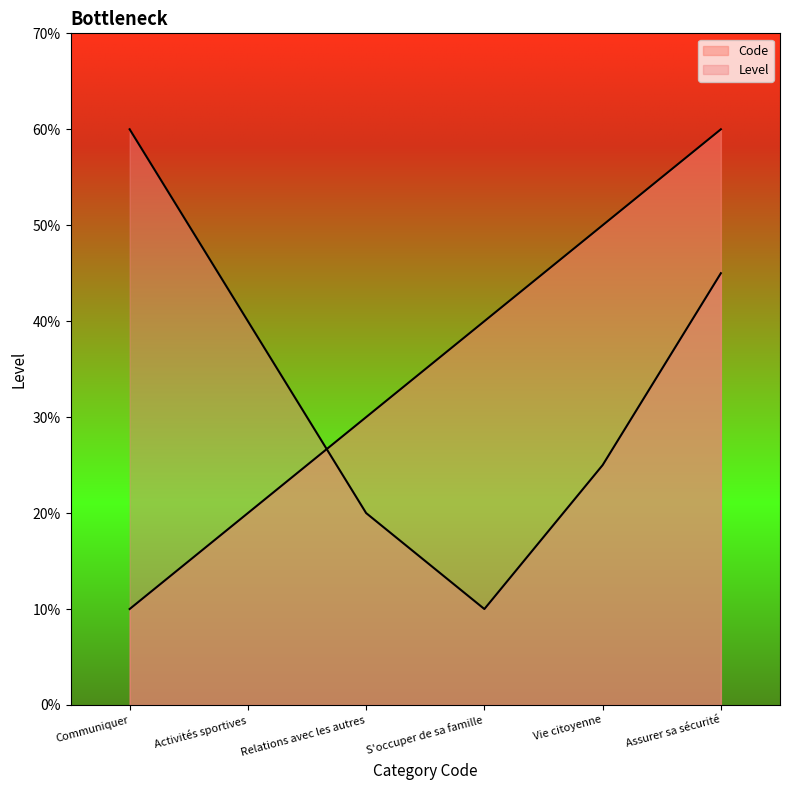

True or false: the data has more than 0 interior local peaks.

False